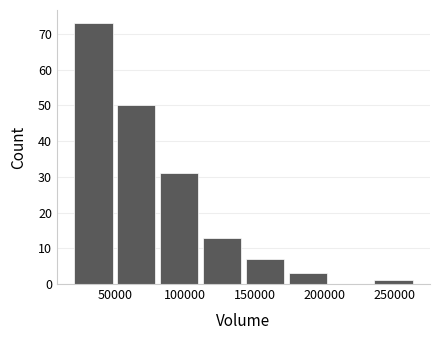

Reading left to right, list every bar in this chart as the range it spans on the x-axis followed by its height. Neither the bar edges nor the heights are printed on the chart, so give them approximately, as read against the axes.

20000 to 50000: 73
50000 to 80000: 50
80000 to 110000: 31
110000 to 140000: 13
140000 to 175000: 7
175000 to 205000: 3
205000 to 235000: 0
235000 to 265000: 1